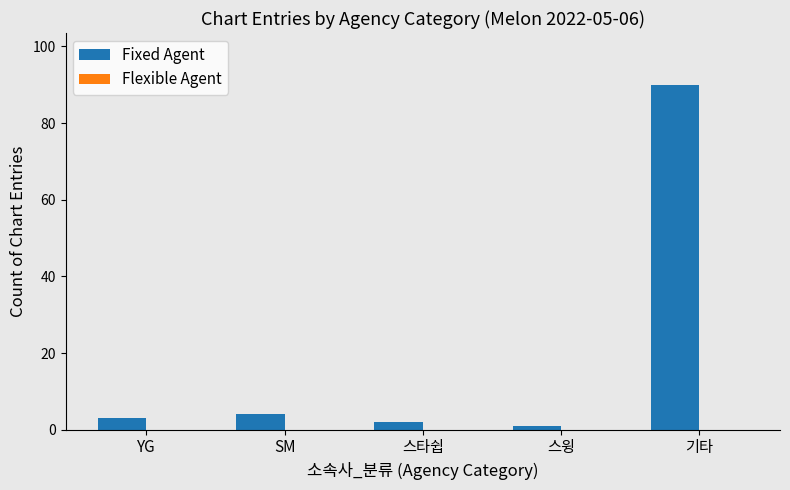

Is it true that the value at YG is 3?

True